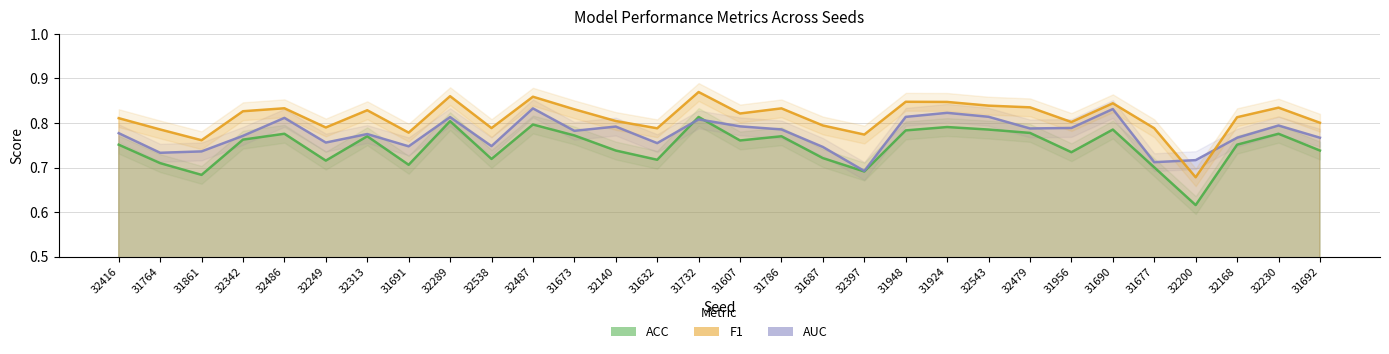

At which label does AUC reach its minimum?

32397